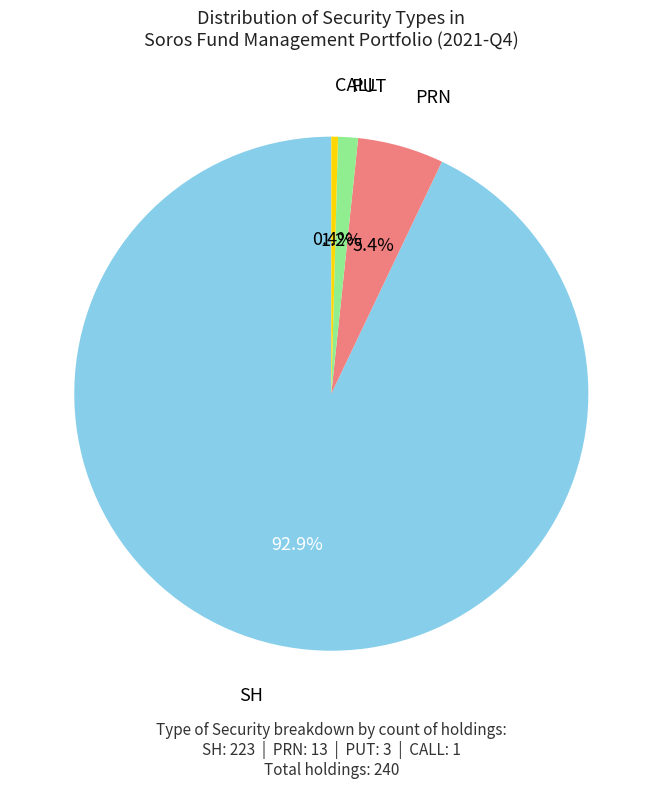

Count the number of slices in the pie.

4